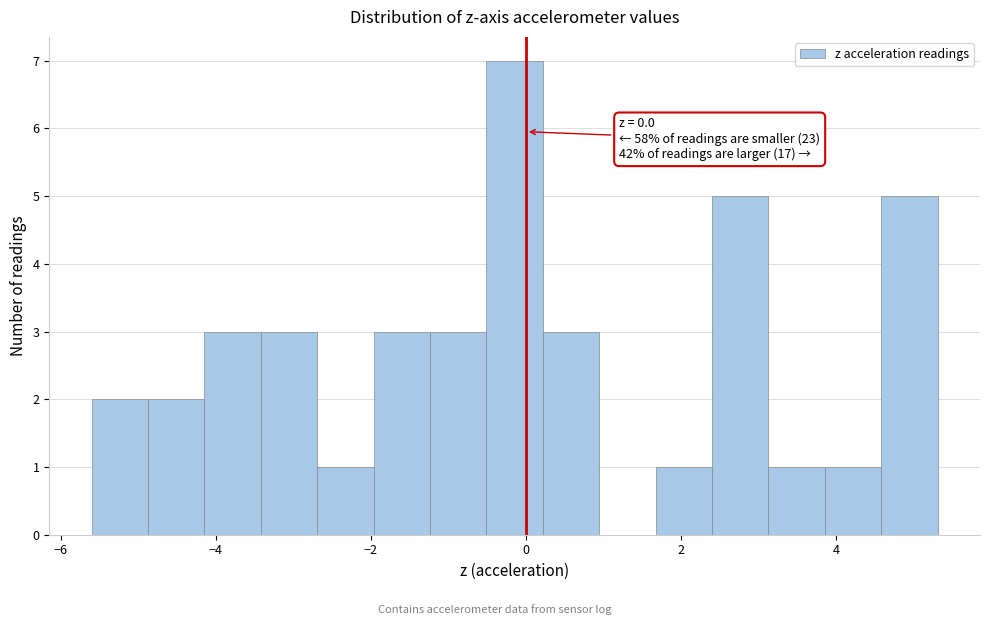

Read against the x-axis, roughly where is the centre of the tallest bar?

-0.2